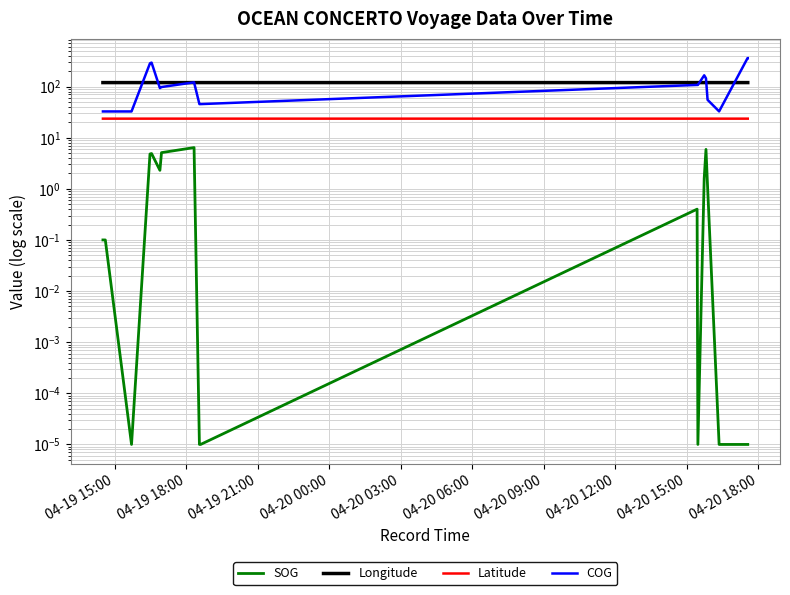

How many lines are shown in the chart?

4